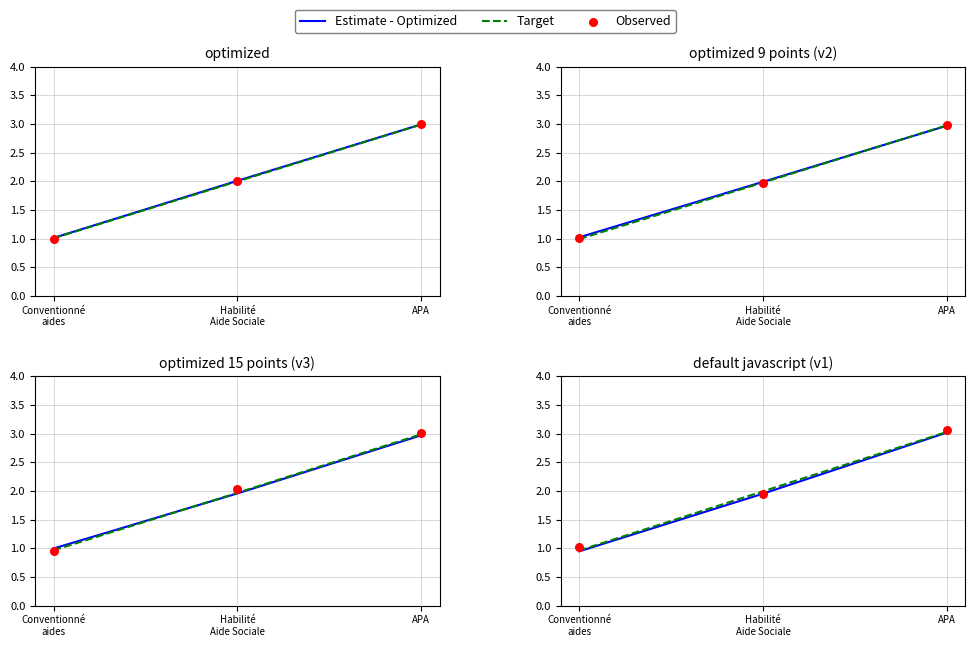

At how many categories does at least one series exceed 2?

1